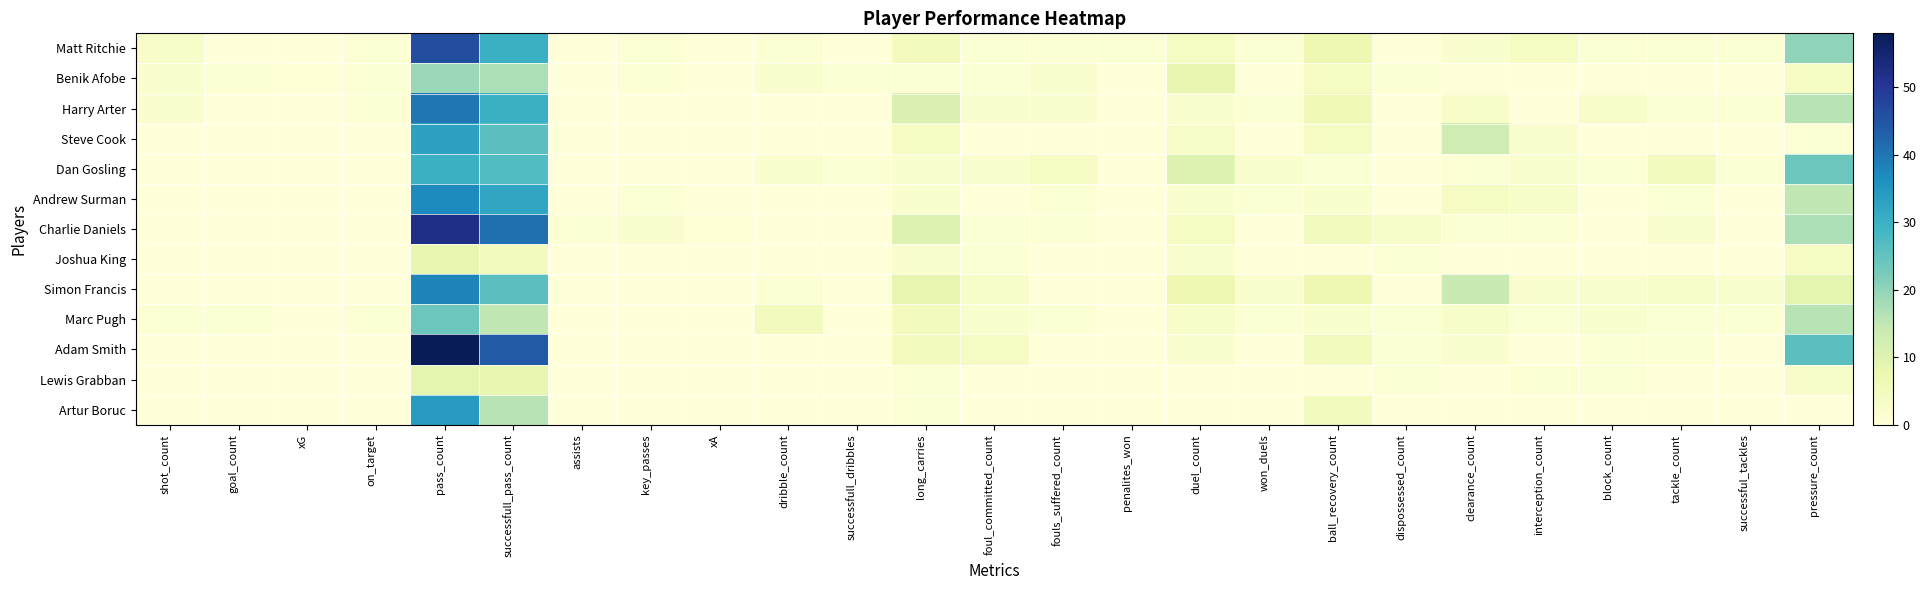

Rank the series at successful_tackles from highest to lowest value.

Simon Francis, Matt Ritchie, Harry Arter, Dan Gosling, Marc Pugh, Benik Afobe, Steve Cook, Andrew Surman, Charlie Daniels, Joshua King, Adam Smith, Lewis Grabban, Artur Boruc